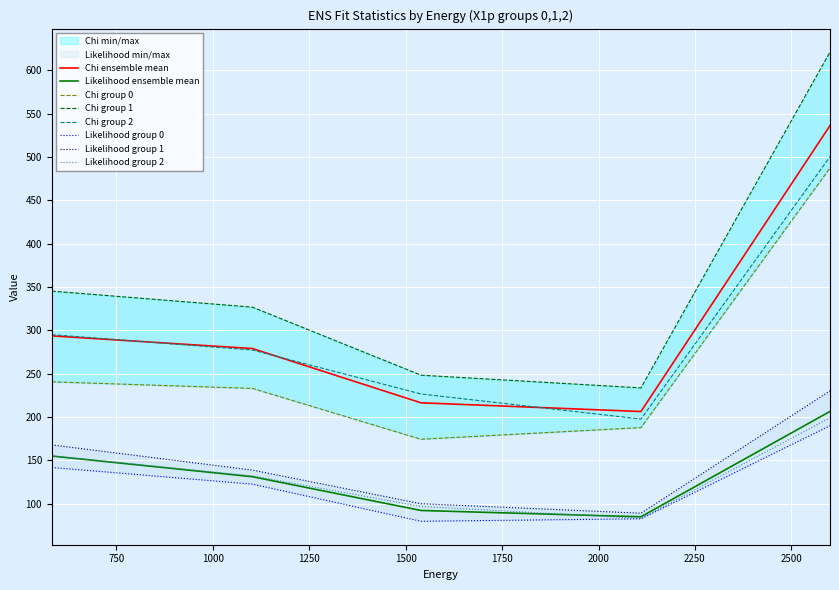

What is the average value of the likelihood (X1p) series?

133.8